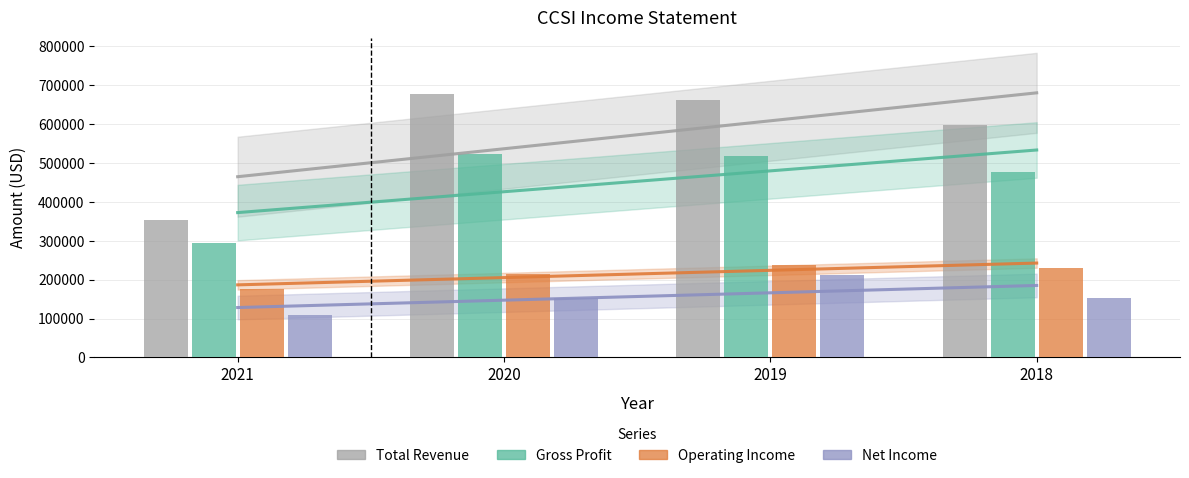

How many groups of bars are there?

4